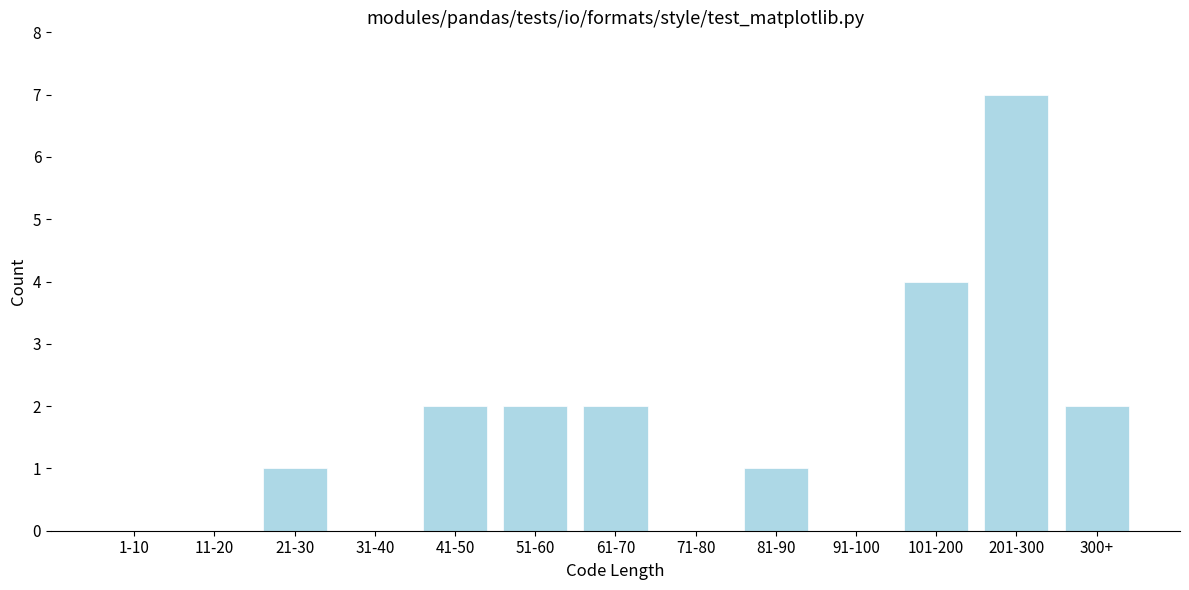

Reading right to left, what are all the values shown in this chart?

300+=2	201-300=7	101-200=4	91-100=0	81-90=1	71-80=0	61-70=2	51-60=2	41-50=2	31-40=0	21-30=1	11-20=0	1-10=0